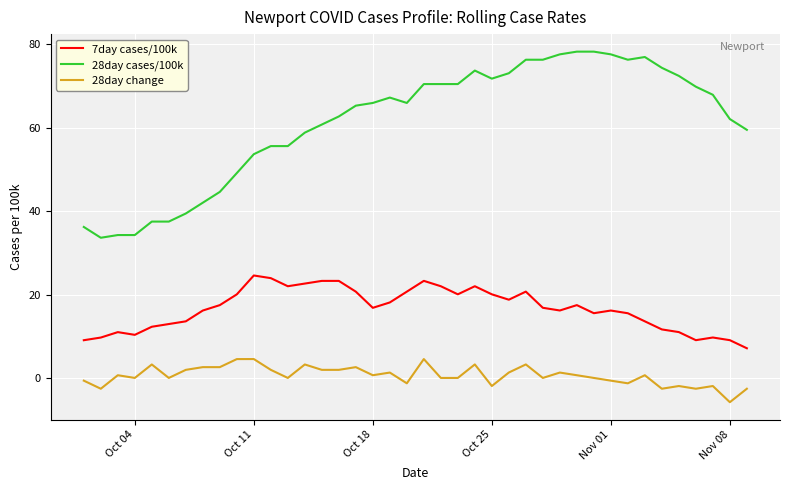

List the series in order of their peak value, lowest first.

28day change, 7day cases/100k, 28day cases/100k